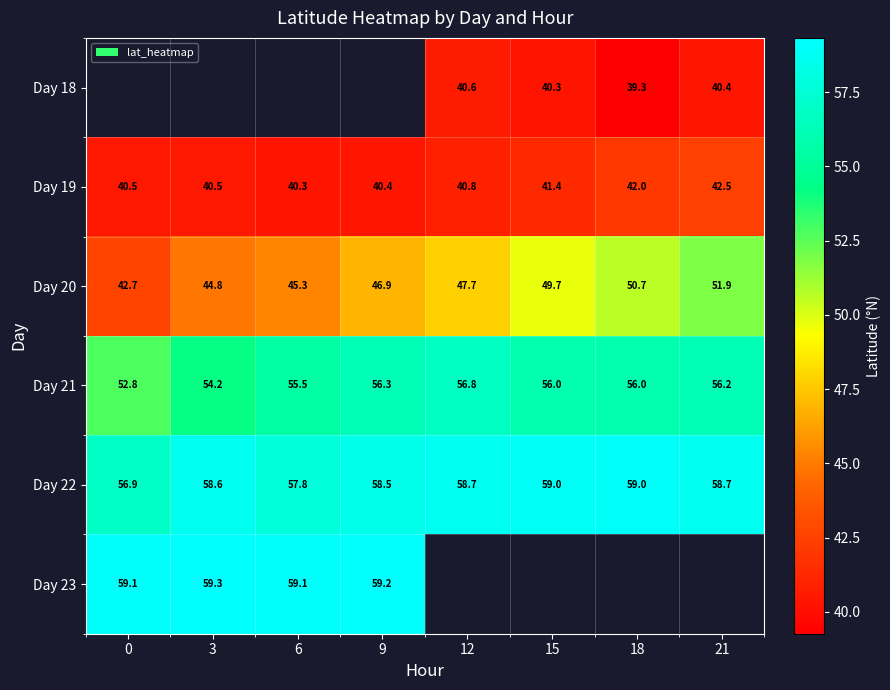

Is it true that Day 22 equals 58.5 at 9?

True